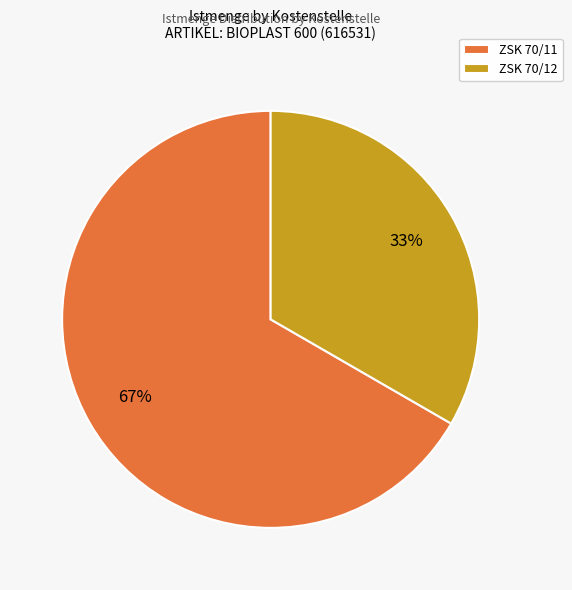

To the nearest percent, what is the combined percentage of ZSK 70/11 and ZSK 70/12?

100%